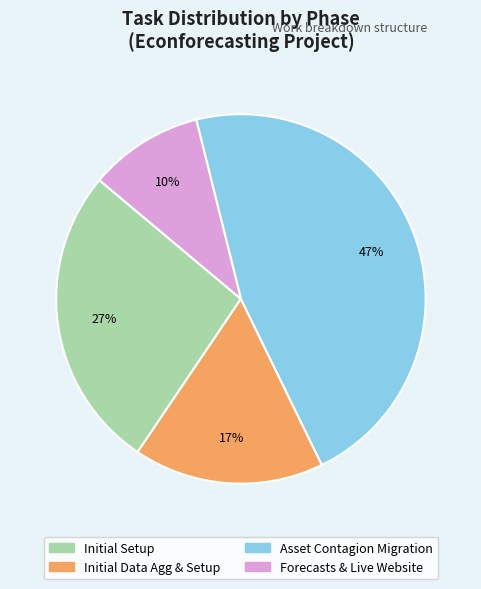

Which slice is the largest?

Asset Contagion Migration